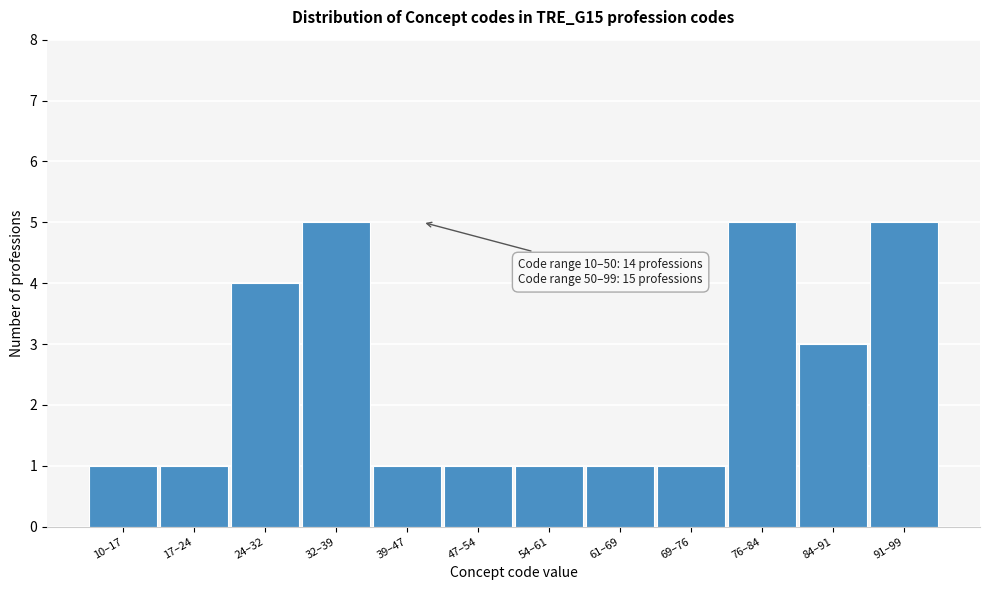

Reading left to right, list all the values displayed in this chart.

1	1	4	5	1	1	1	1	1	5	3	5